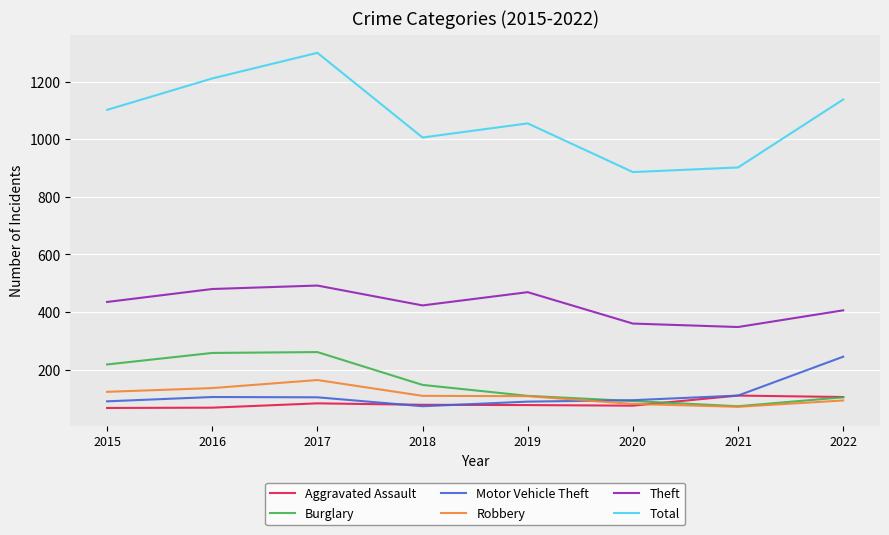

True or false: Theft and Total cross at least once.

False